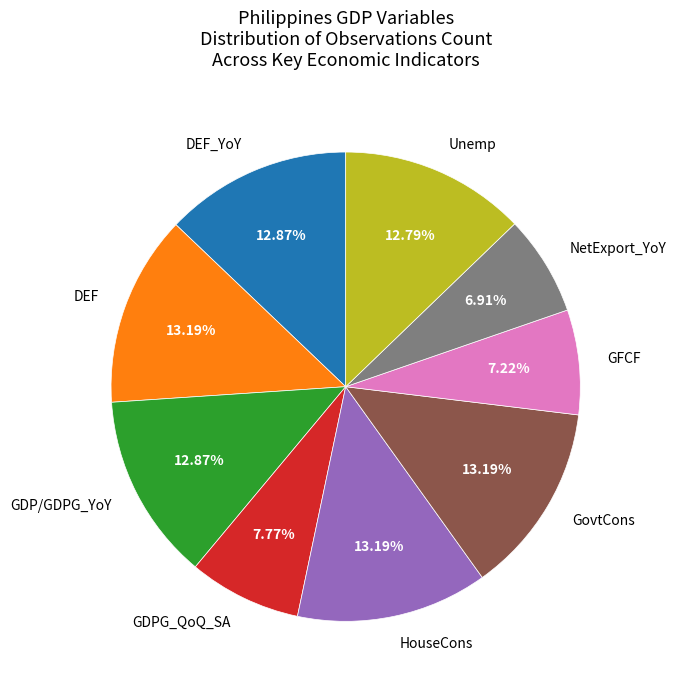

Is GDPG_QoQ_SA the majority of the pie?

No